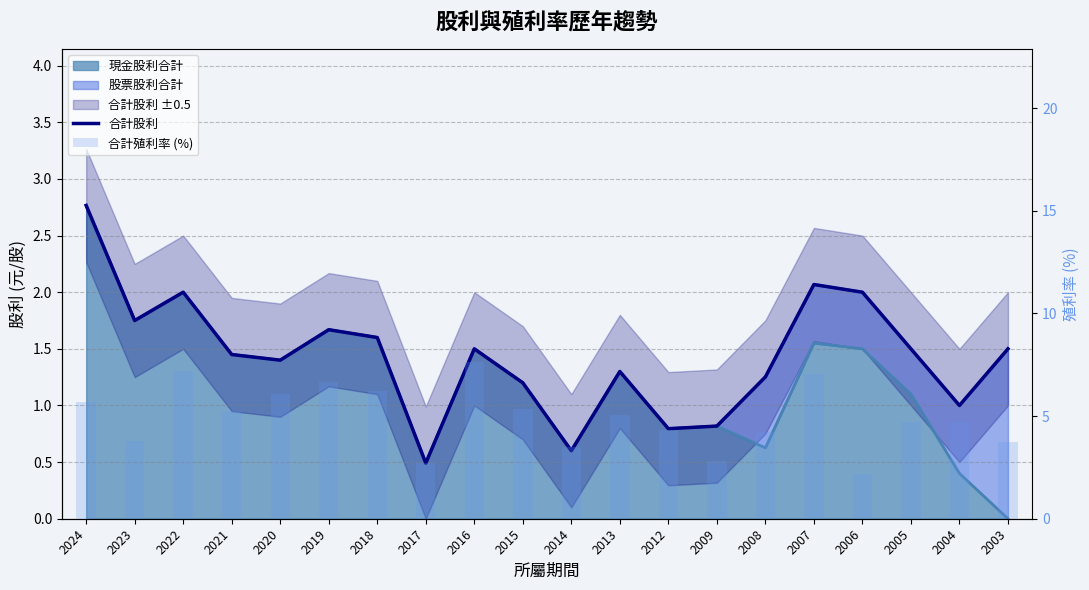

Are the bars grouped side by side (vs. stacked)?

Yes